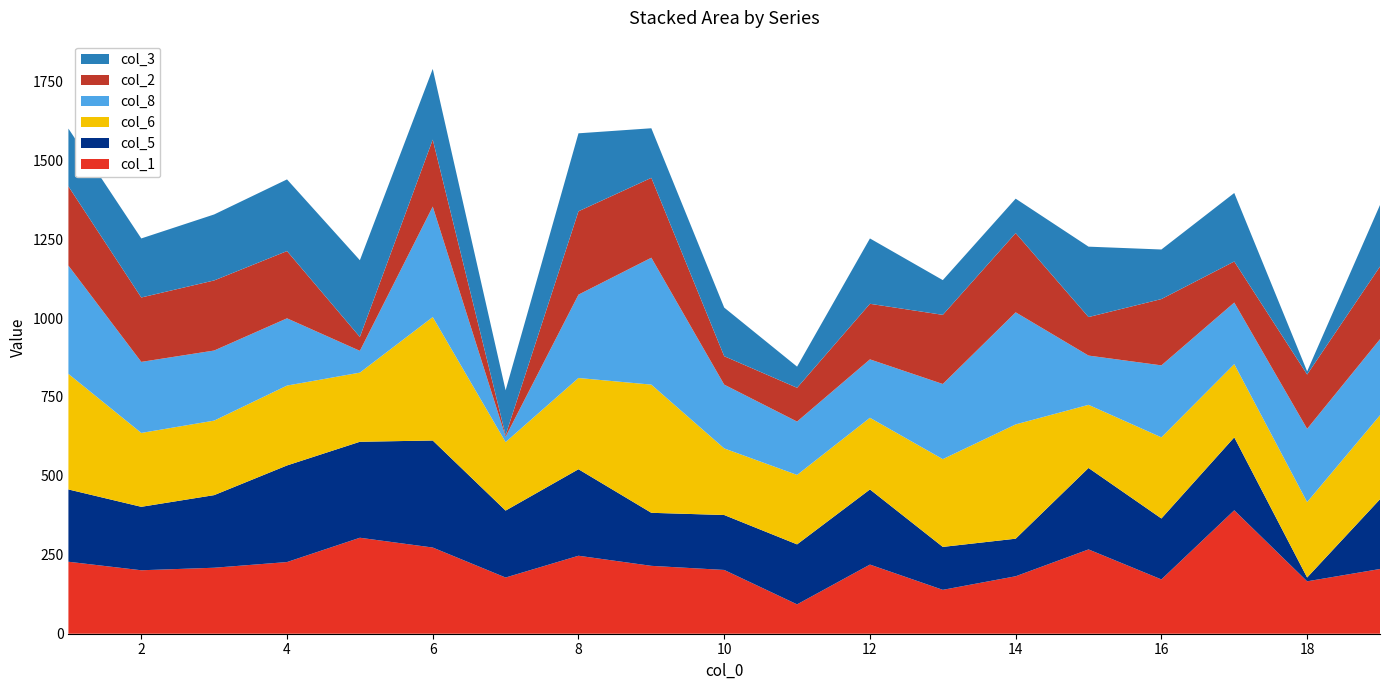

Reading left to right, extract all data points from this chart.

col_1: 1=228	2=201	3=209	4=227	5=304	6=273	7=178	8=247	9=215	10=202	11=93	12=219	13=139	14=182	15=267	16=172	17=391	18=166	19=205
col_5: 1=229	2=201	3=230	4=306	5=304	6=339	7=212	8=274	9=168	10=174	11=190	12=238	13=136	14=119	15=258	16=193	17=231	18=12	19=221
col_6: 1=366	2=234	3=236	4=253	5=219	6=391	7=217	8=289	9=406	10=211	11=220	12=227	13=278	14=362	15=200	16=257	17=232	18=239	19=266
col_8: 1=343	2=225	3=222	4=213	5=69	6=350	7=17	8=264	9=402	10=202	11=169	12=185	13=238	14=355	15=156	16=228	17=195	18=232	19=241
col_2: 1=251	2=204	3=222	4=213	5=44	6=212	7=5	8=264	9=253	10=90	11=107	12=176	13=219	14=251	15=122	16=210	17=130	18=172	19=230
col_3: 1=183	2=187	3=209	4=227	5=243	6=224	7=142	8=247	9=157	10=154	11=67	12=207	13=110	14=109	15=223	16=157	17=217	18=10	19=195